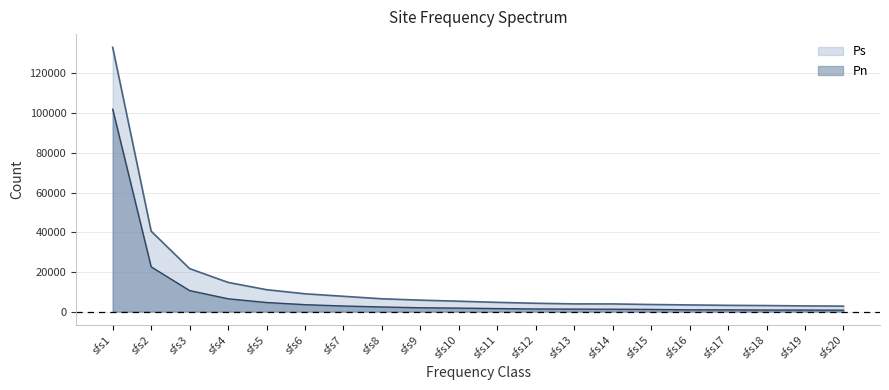

How many data points in Ps are less than 5239?

10